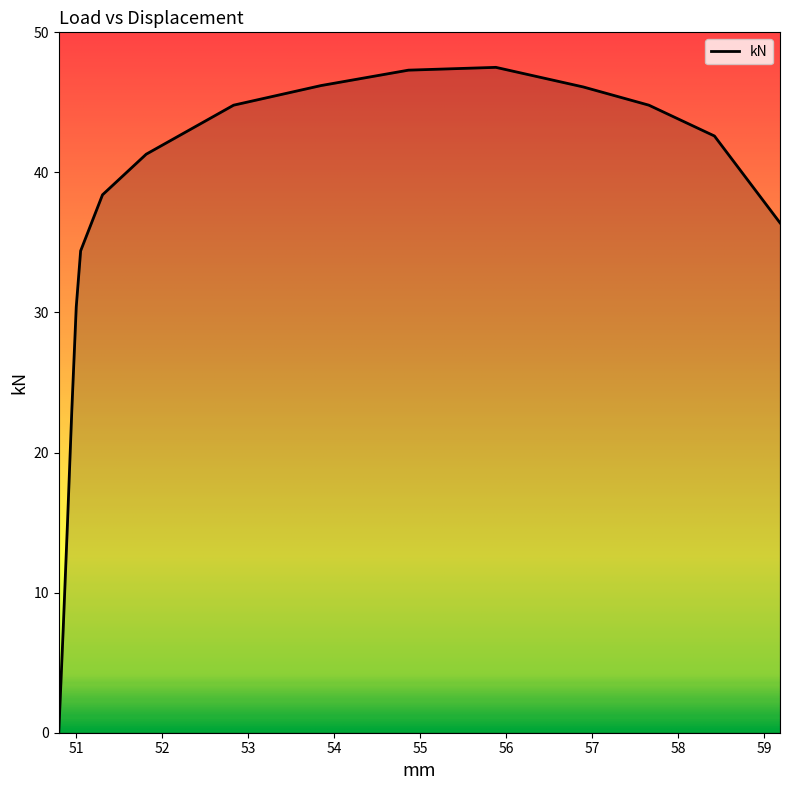

What is the difference between the maximum and minimum values?

47.5